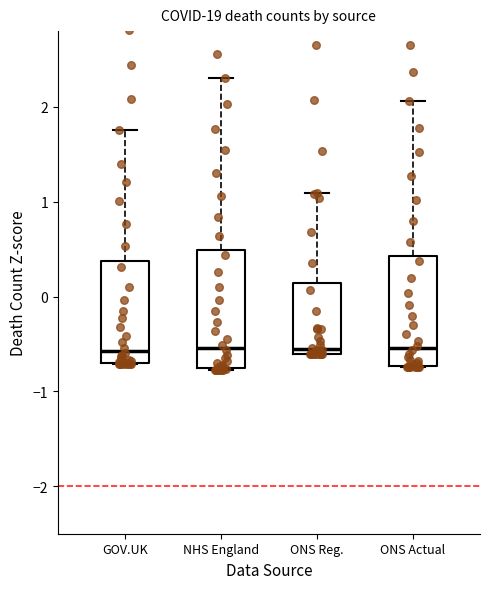

Reading left to right, transcribe this box plot: for each box, give where its median line is, the range the box spans, and where its two whiskers end, as read against the y-axis. The values are not printed on the chart, so give them approximately, as read against the axis.

GOV.UK: median -0.6, box -0.7 to 0.4, whiskers -0.7 to 1.8
NHS England: median -0.5, box -0.8 to 0.5, whiskers -0.8 to 2.3
ONS Reg.: median -0.6 (just above the box's lower edge), box -0.6 to 0.1, whiskers -0.6 to 1.1
ONS Actual: median -0.5, box -0.7 to 0.4, whiskers -0.7 to 2.1